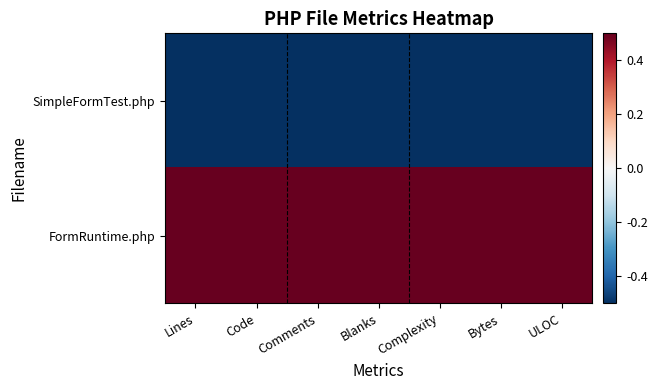

Rank the series by their maximum value, from highest to lowest.

FormRuntime.php, SimpleFormTest.php